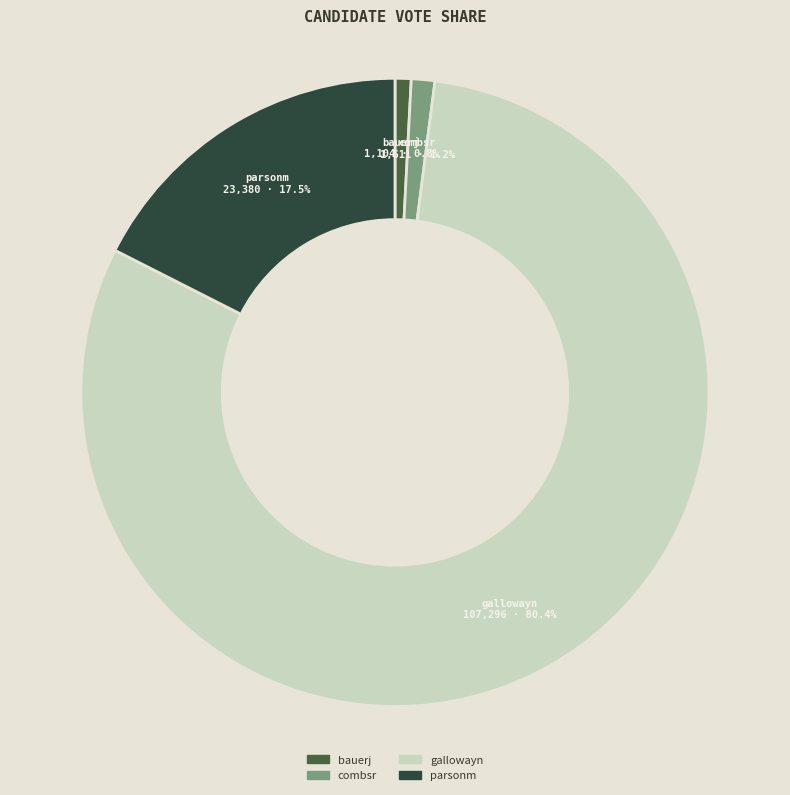

To the nearest percent, what is the difference between the combsr and parsonm slice percentages?

16%